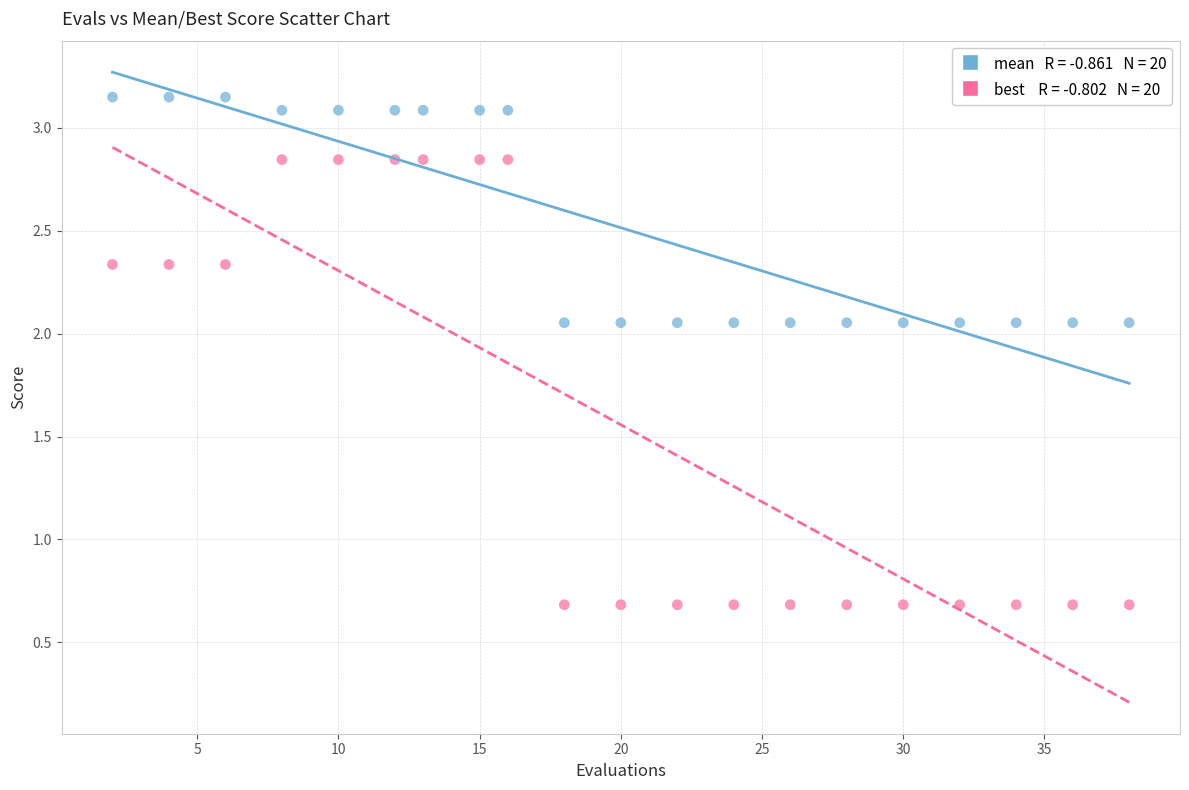

Across all data points, what is the range of Y values (max minus min)?

2.5